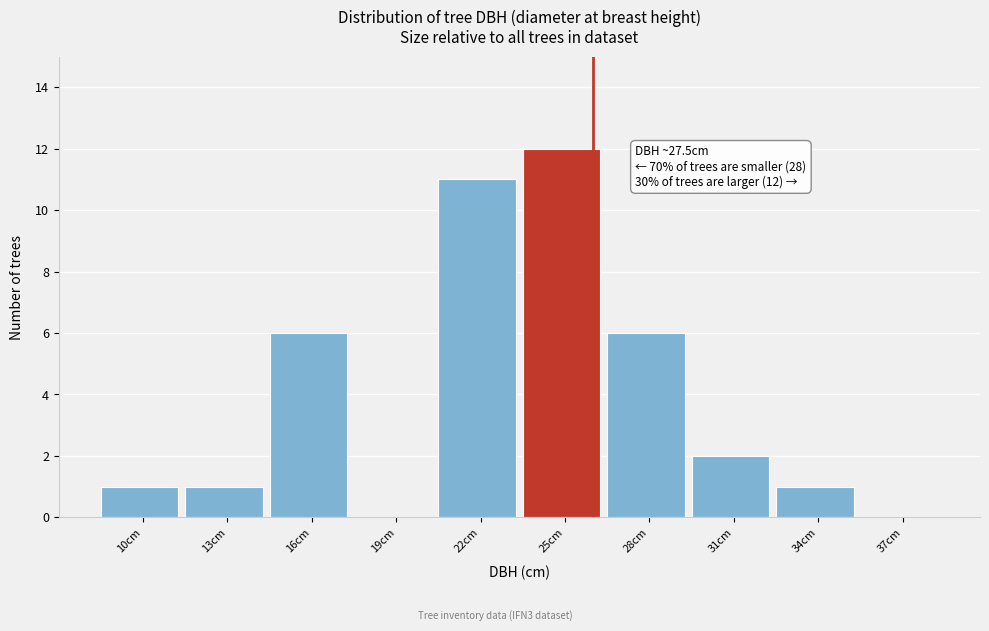

Reading left to right, what are all the values shown in this chart?

10cm=1	13cm=1	16cm=6	19cm=0	22cm=11	25cm=12	28cm=6	31cm=2	34cm=1	37cm=0